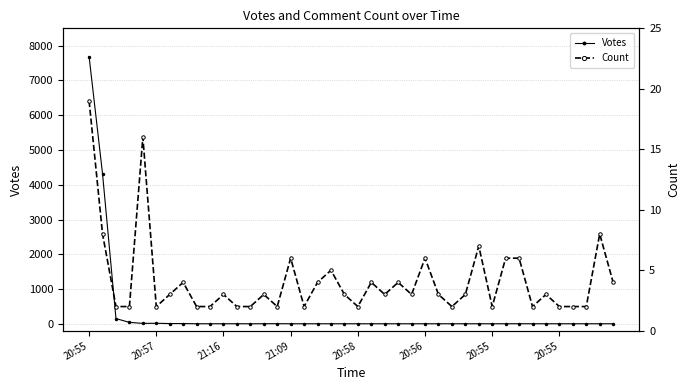

Which series changed the most between 21:09 and 38?

Votes